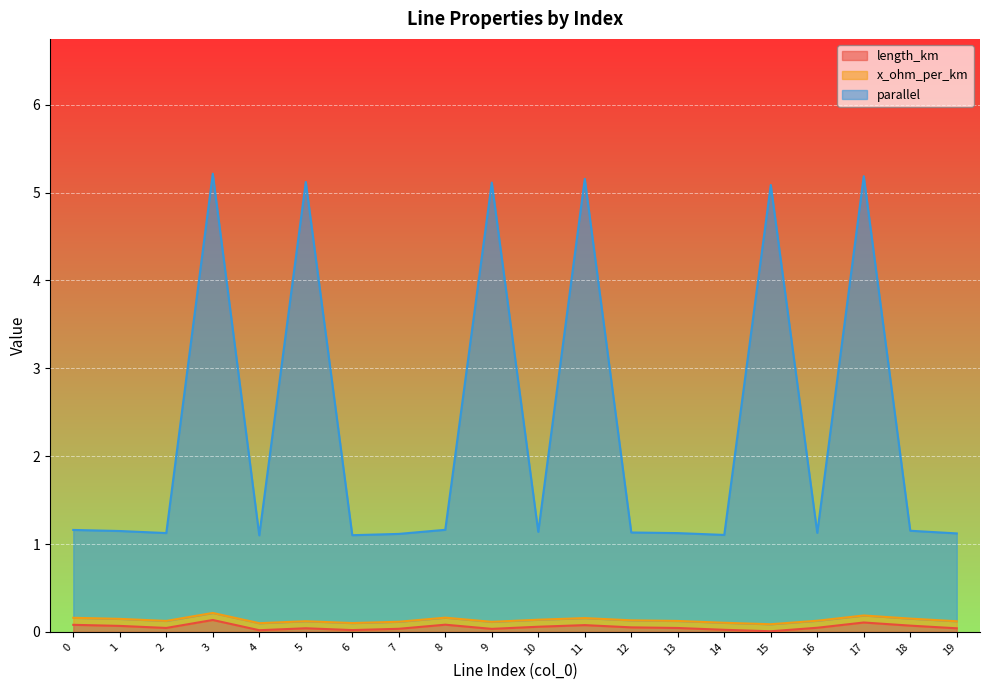

What is the difference between the maximum and minimum values in the parallel series?

4.1